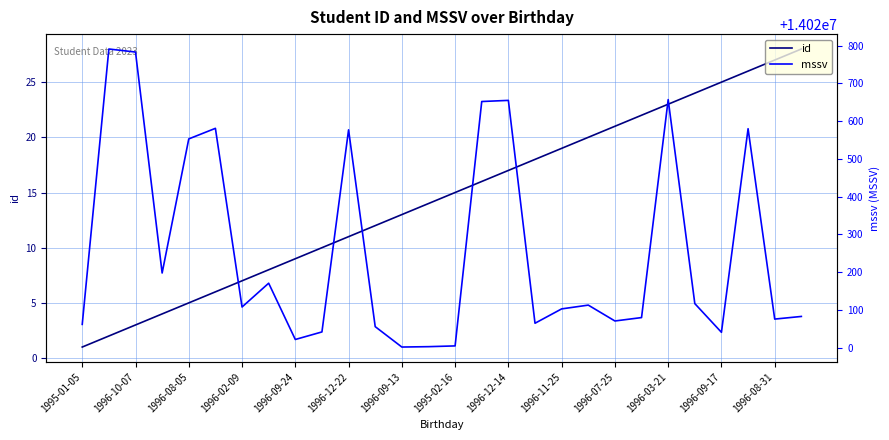

Which category has the lowest value across all series?

1995-01-05